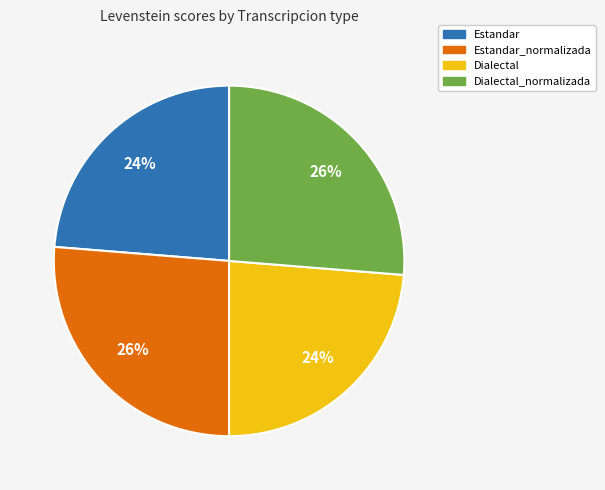

To the nearest percent, what is the combined percentage of Dialectal and Estandar_normalizada?

50%